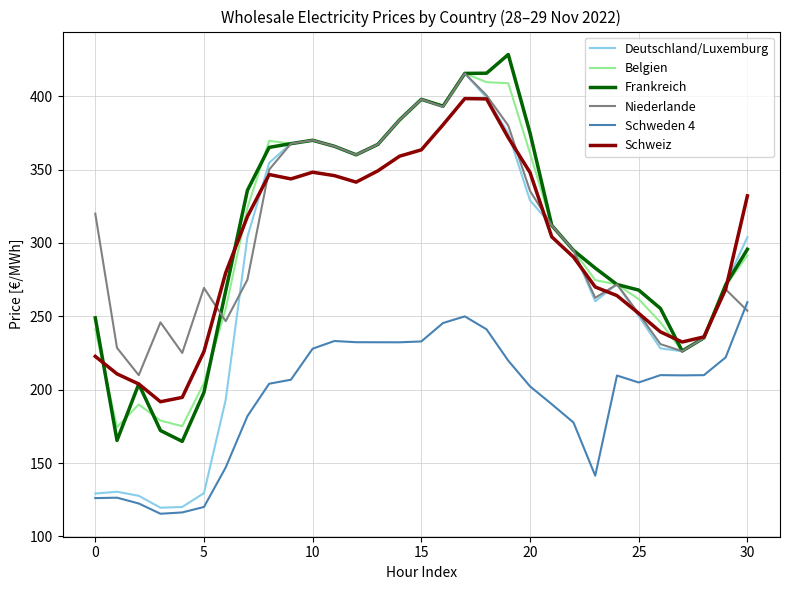

What is the smallest value displayed?

115.5